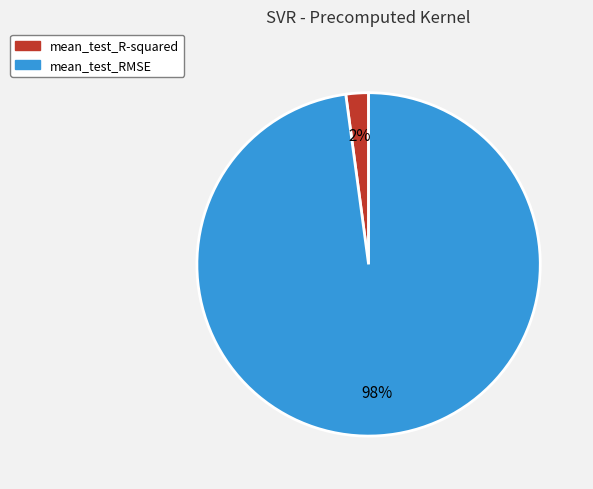

Does mean_test_RMSE represent more than half of the total?

Yes